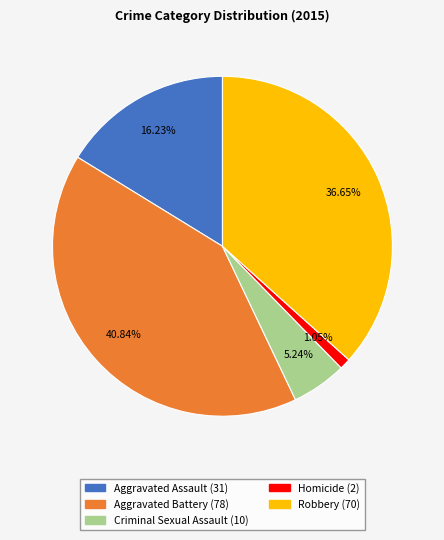

How many segments does this pie chart have?

5